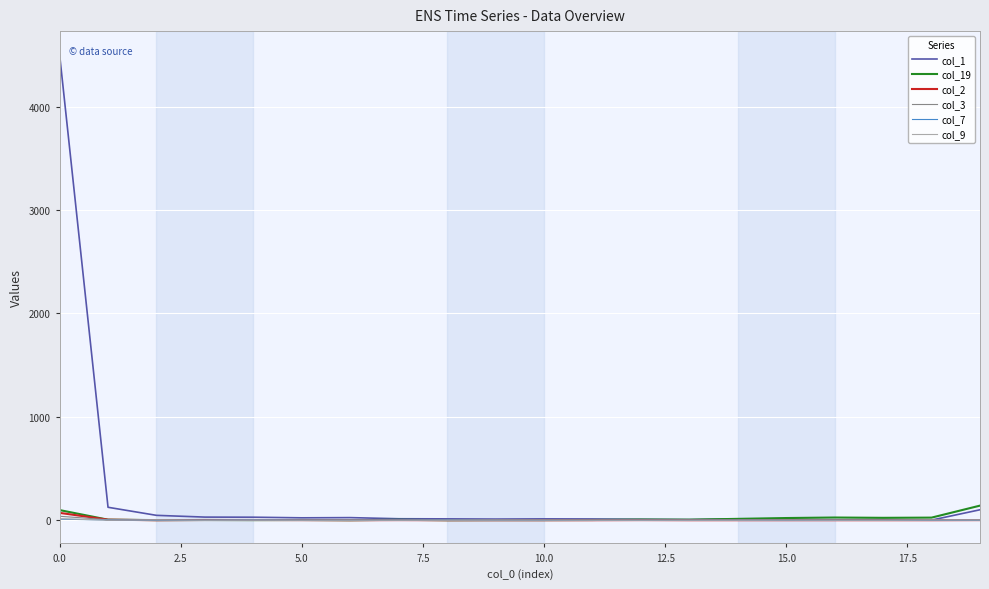

Which series has the largest total across all categories?

col_1